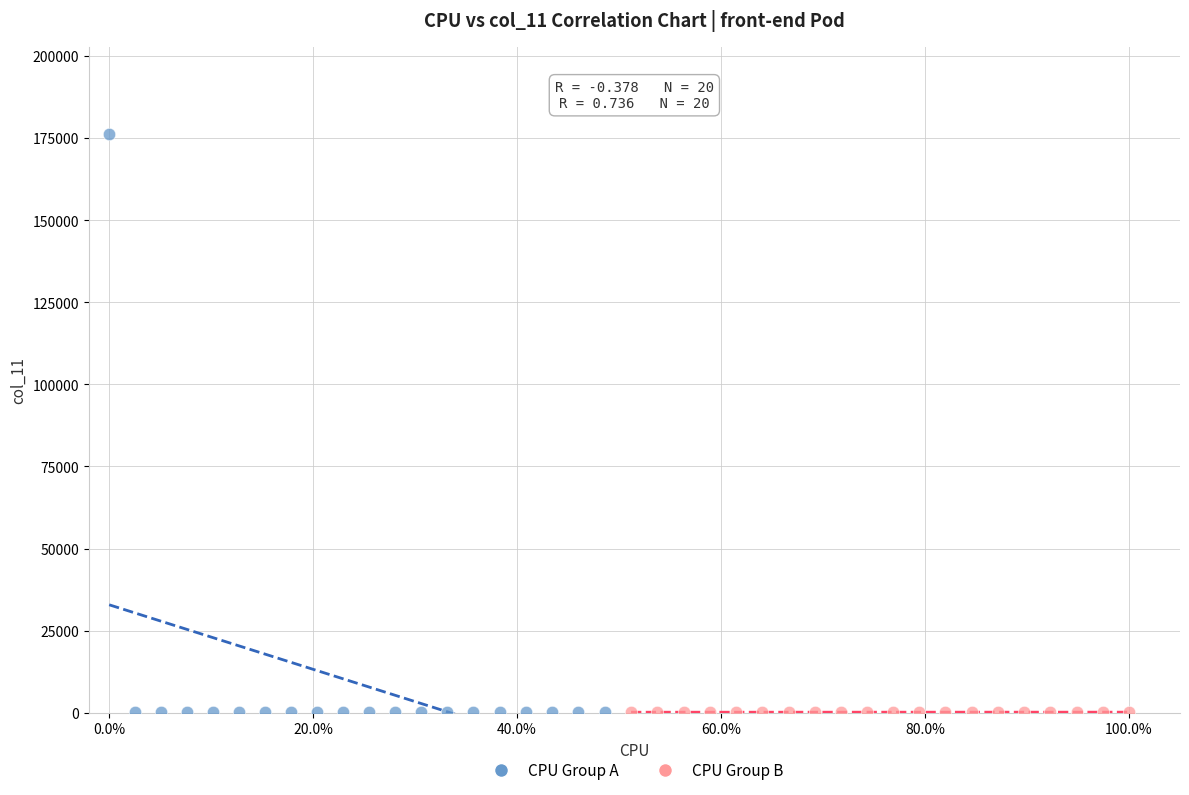

Which series reaches the maximum Y coordinate?

CPU Group A